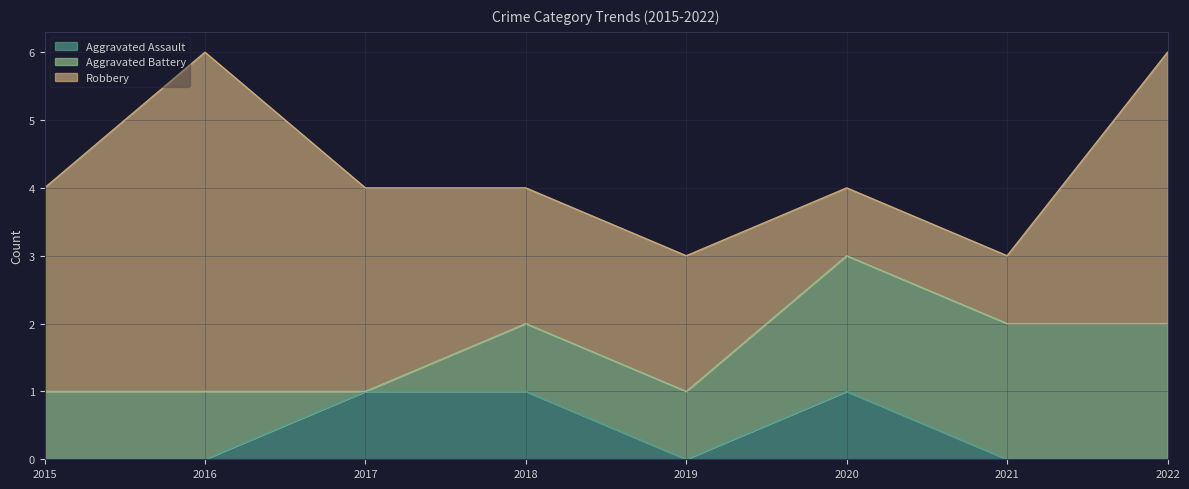

List the labels in order of Aggravated Battery value, smallest first.

2017, 2015, 2016, 2018, 2019, 2020, 2021, 2022